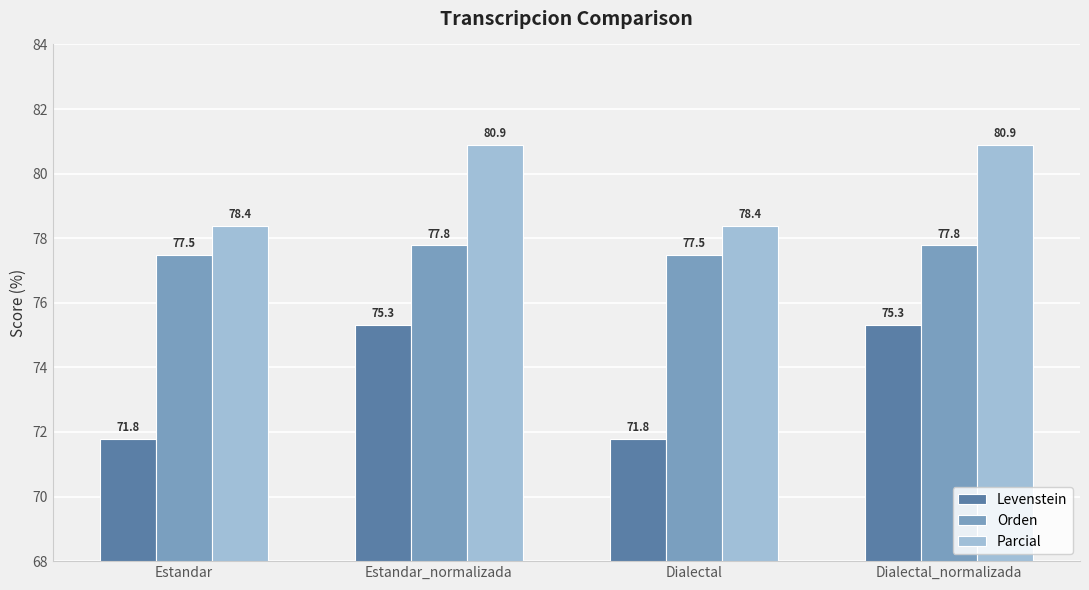

What are all the series names shown in the legend?

Levenstein, Orden, Parcial